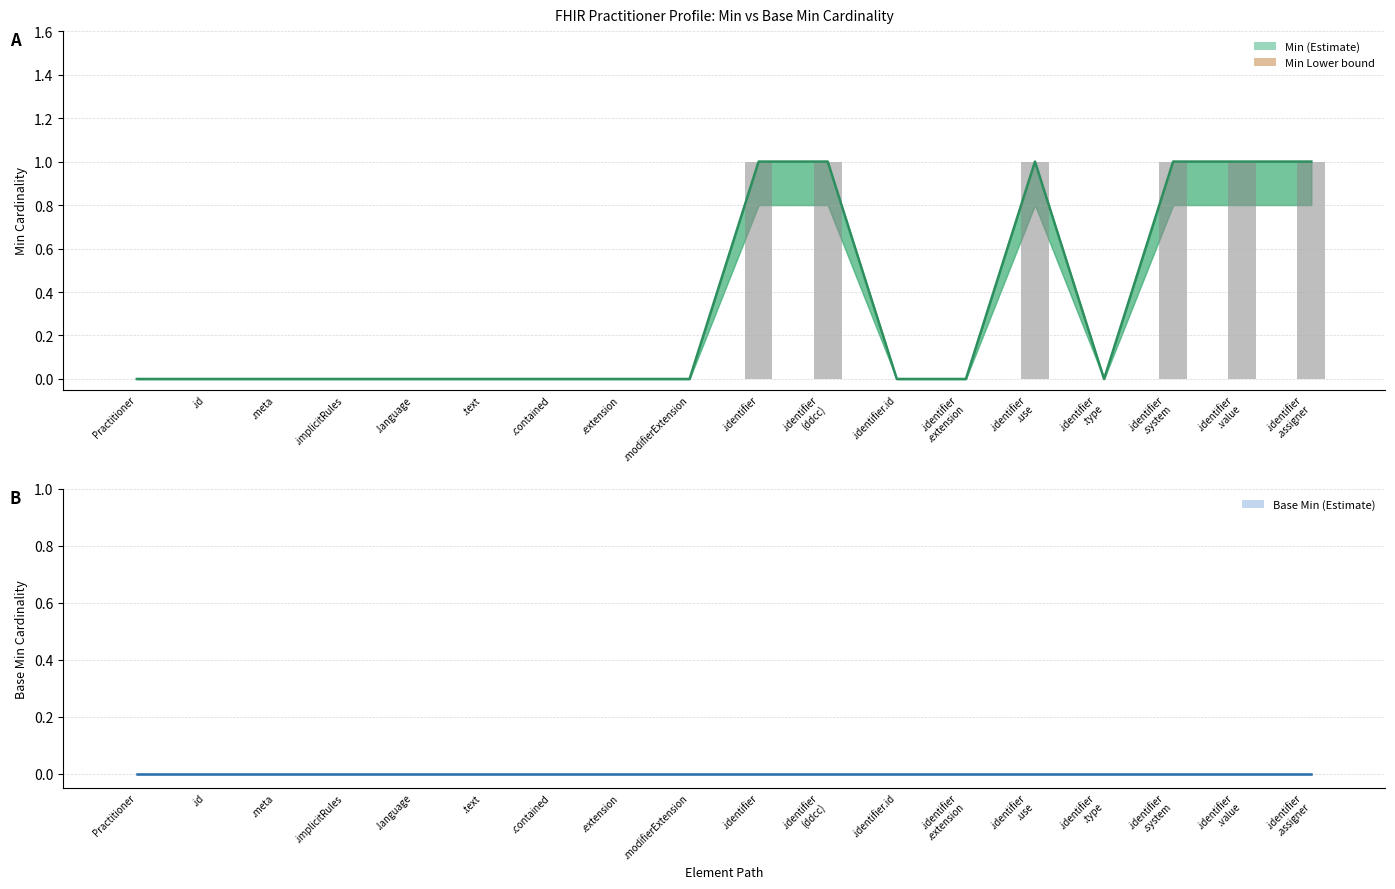

At which label is the value closest to 0?

Practitioner